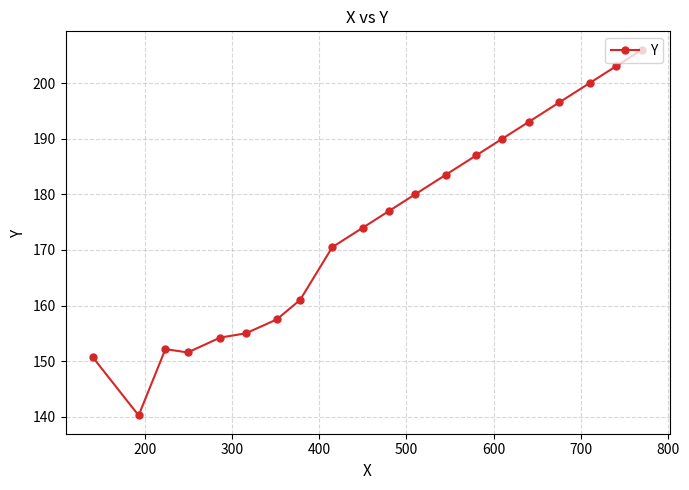

How many points are higher than both their immediate neighbors (excluding endpoints)?

1